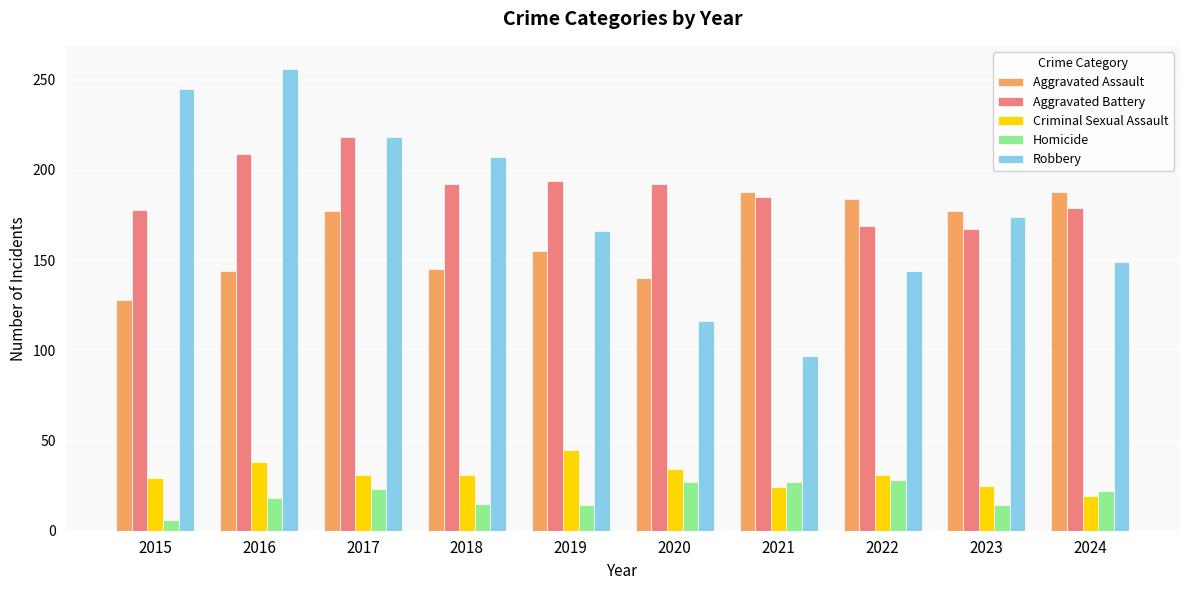

The Homicide series shows 18 at 2016. True or false?

True